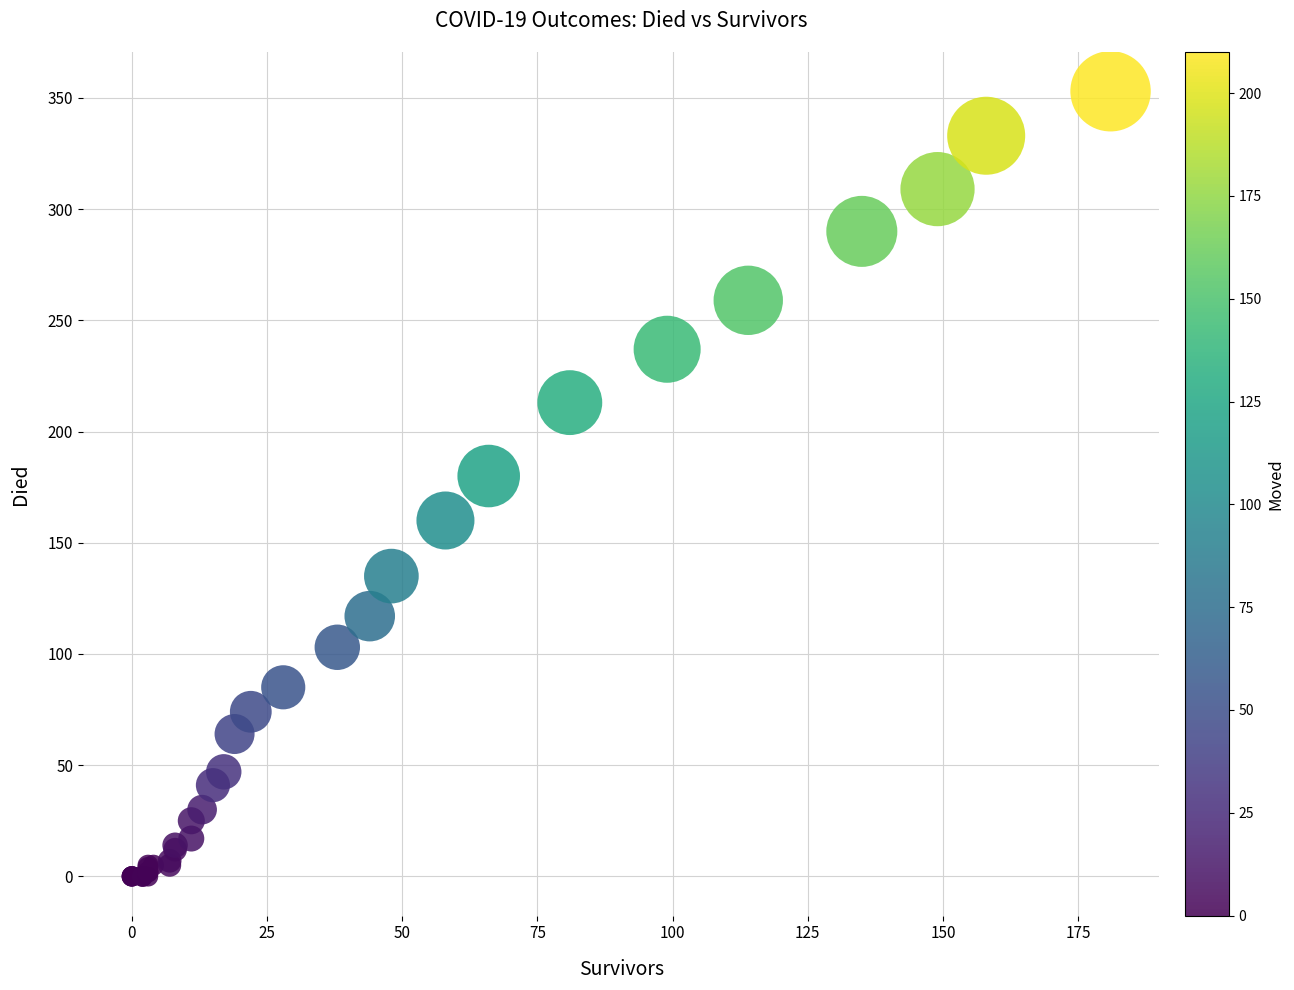

What Y value in the scatter plot is closest to 176?

180